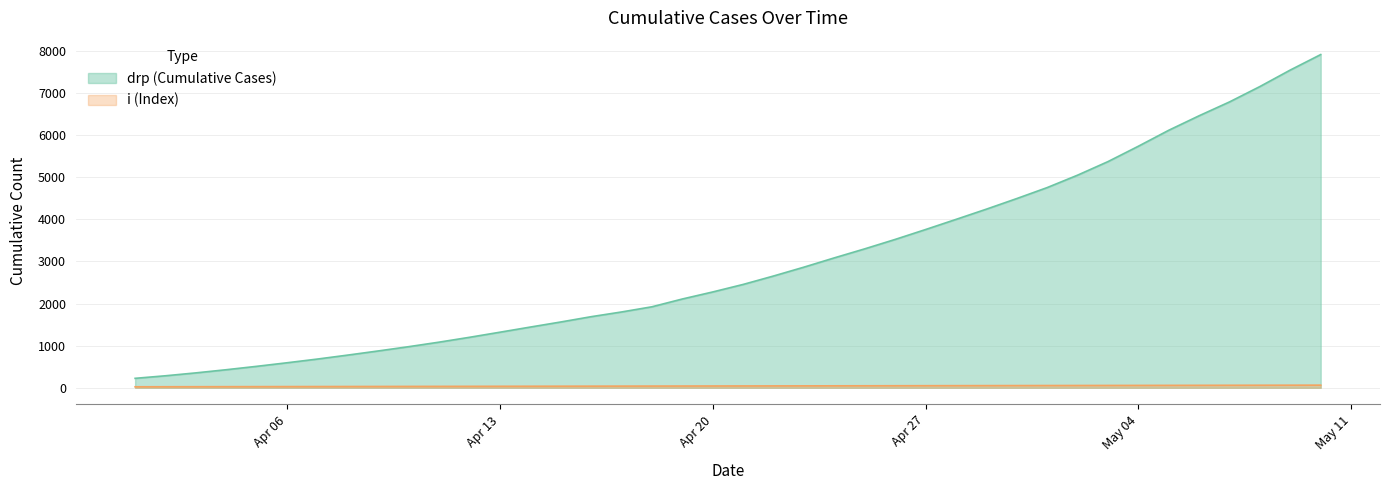

What are all the series names shown in the legend?

drp (Cumulative Cases), i (Index)